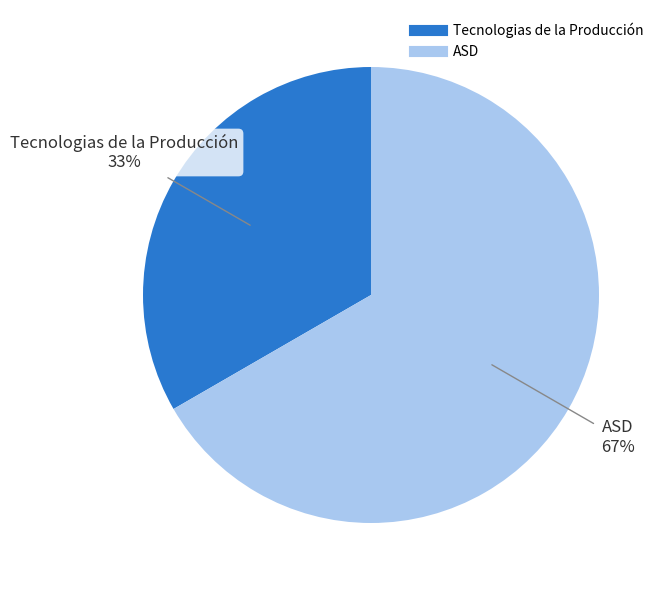

Which has a higher value, ASD or Tecnologias de la Producción?

ASD